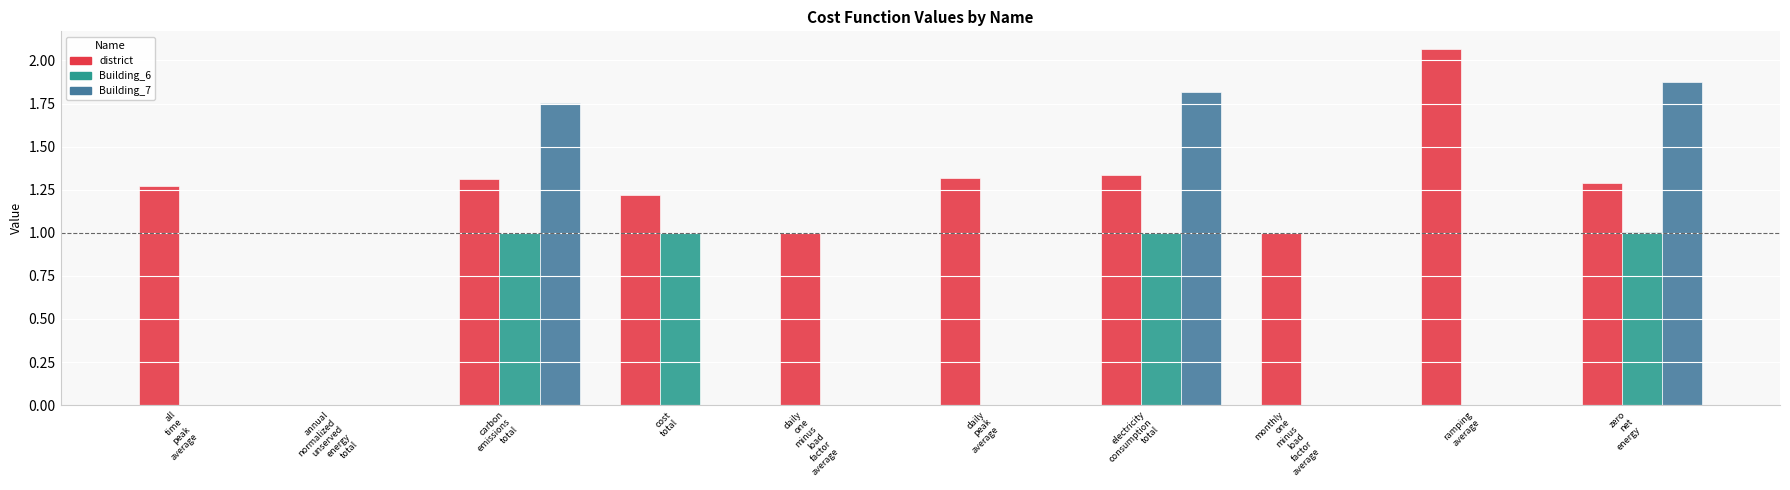

Are the bars grouped side by side (vs. stacked)?

Yes